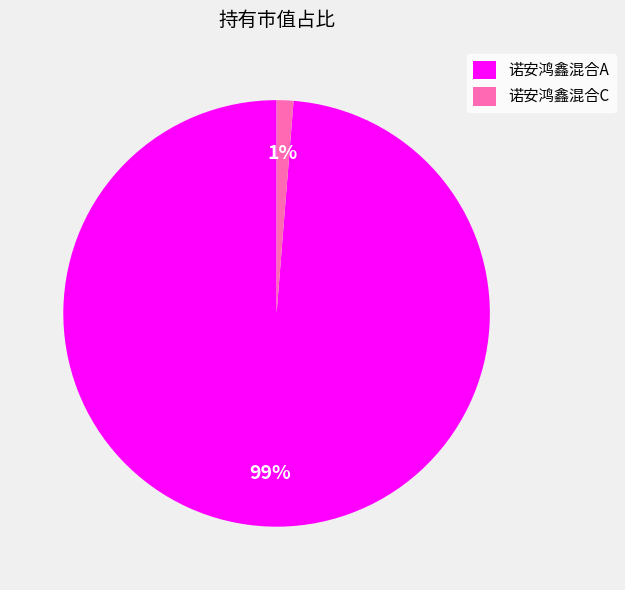

The 诺安鸿鑫混合A slice represents 99% of the pie. True or false?

True